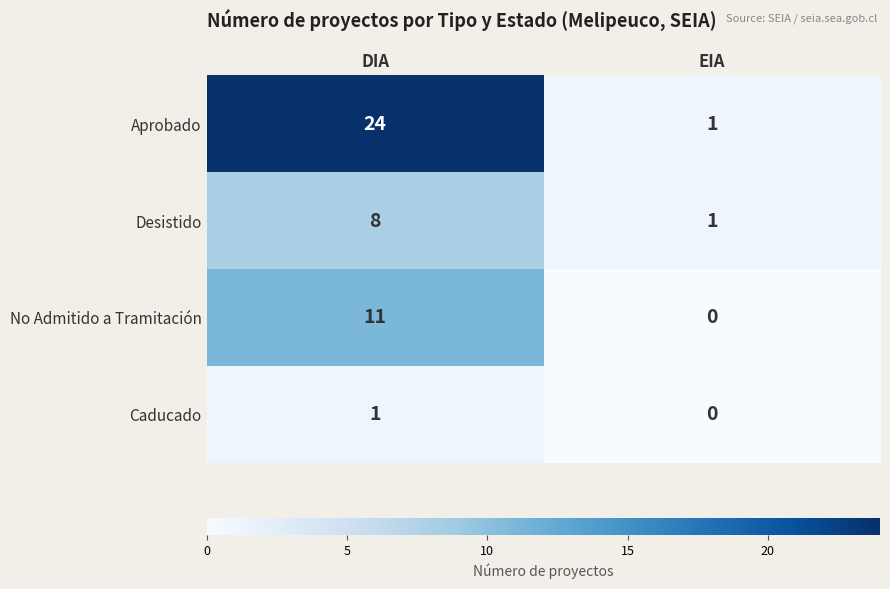

Count the number of data series in this chart.

4